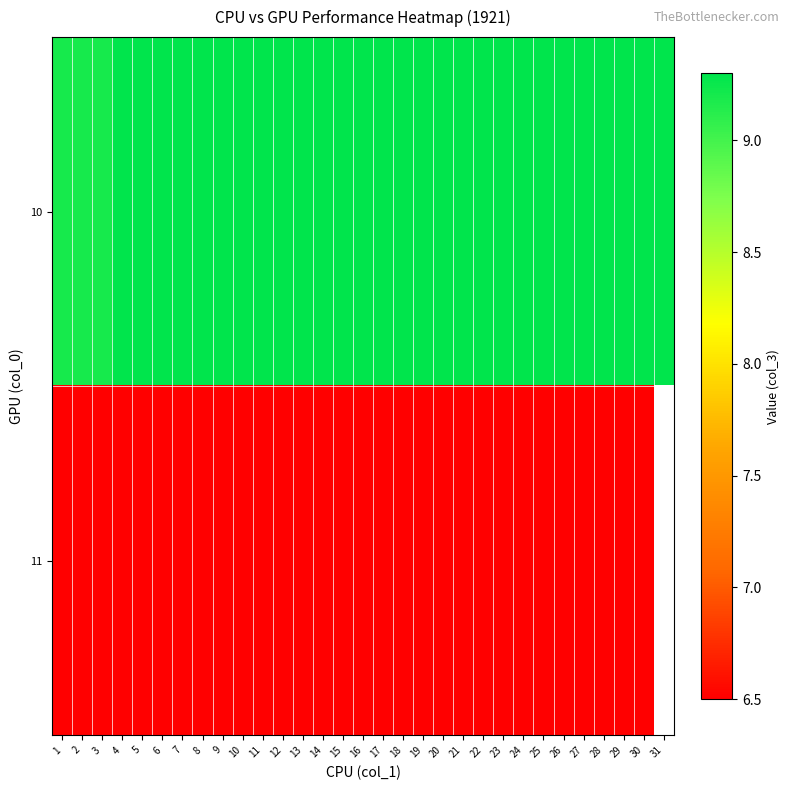

Where is 11 nearest to the value 6?

1